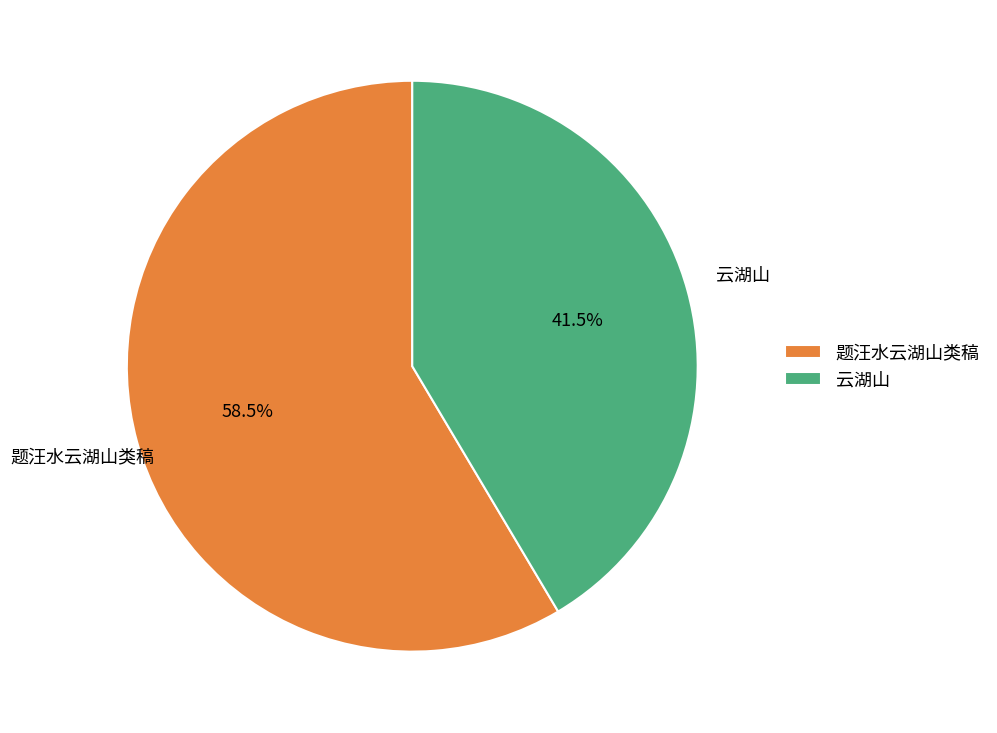

Which category accounts for the majority?

题汪水云湖山类稿